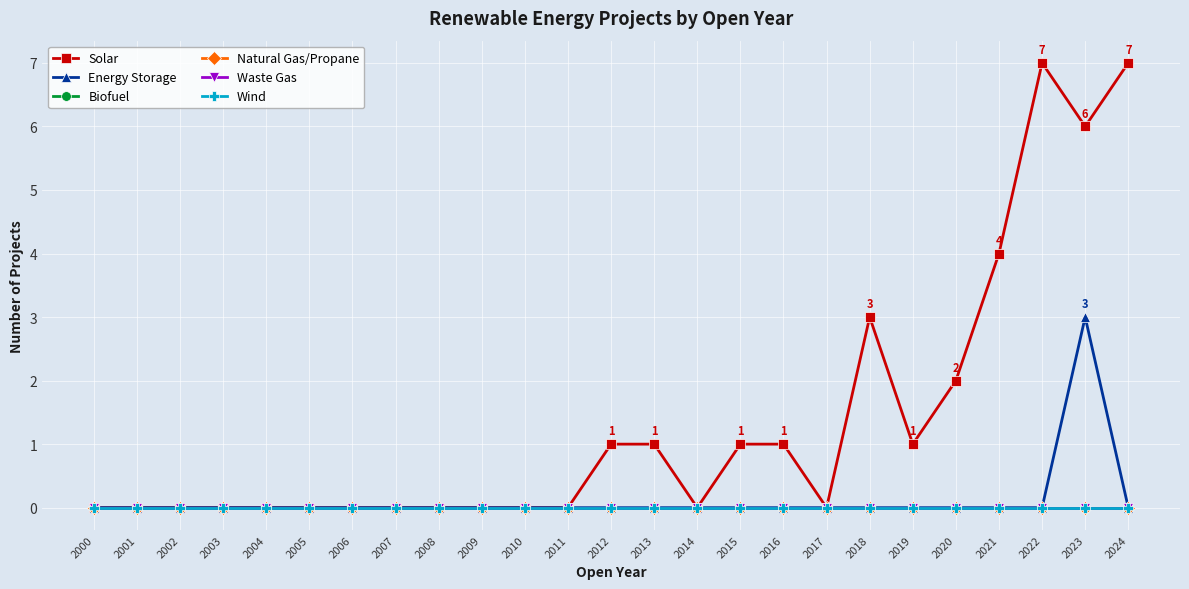

Which series has the widest spread of values?

Solar